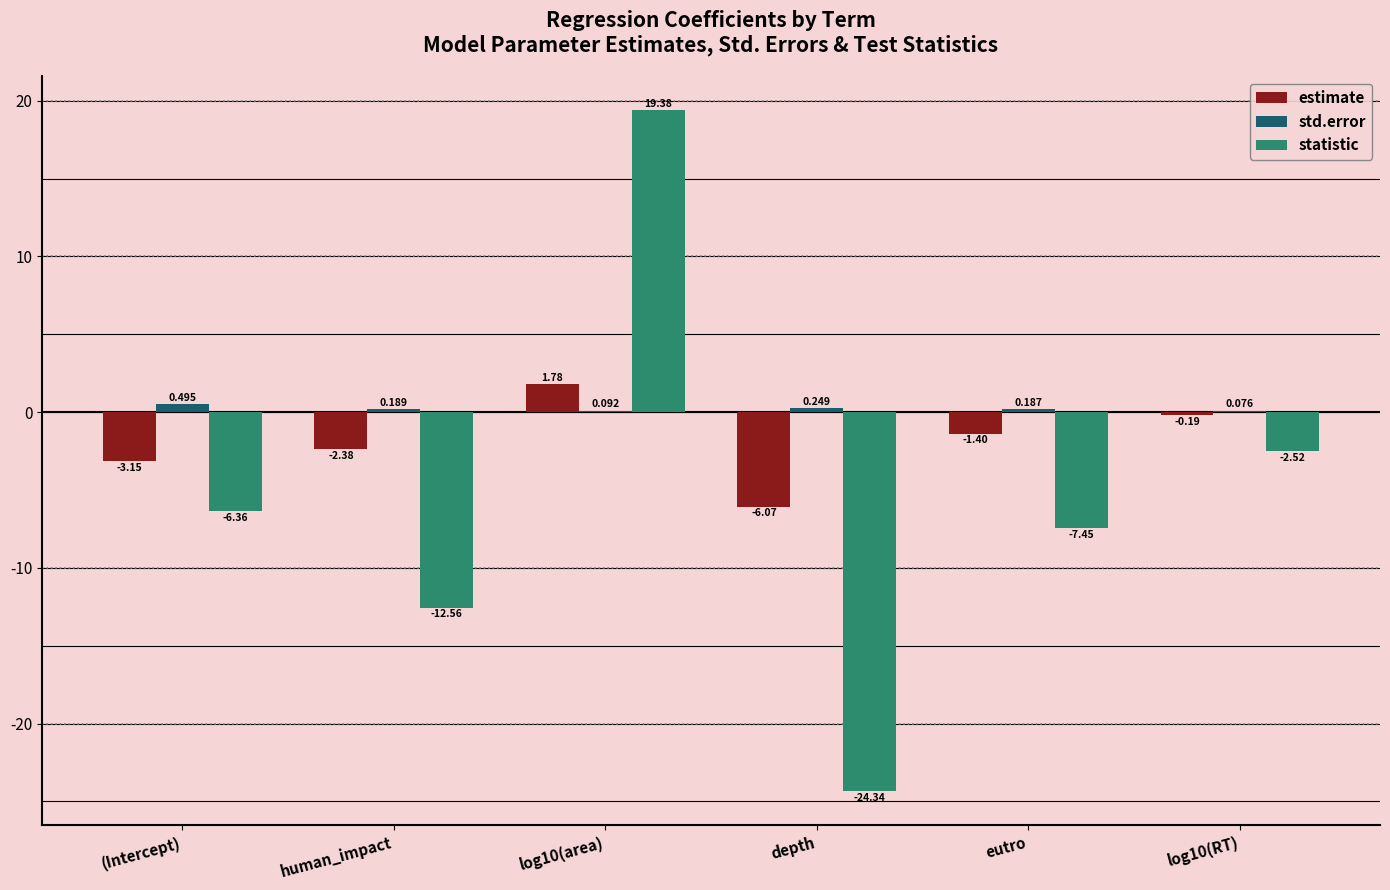

Between human_impact and log10(area), which series saw the biggest shift?

statistic